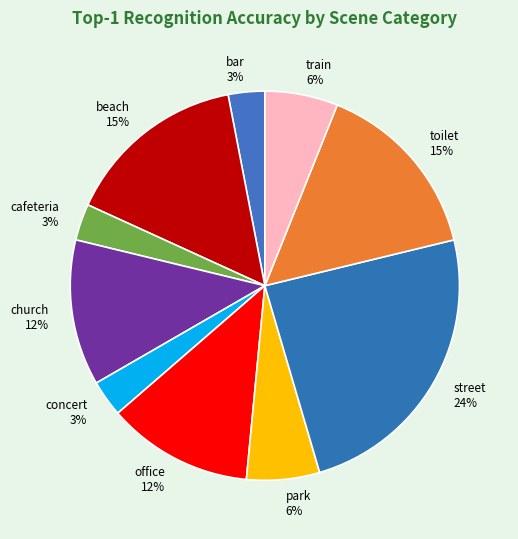

Is the sum of street and cafeteria greater than half?

No